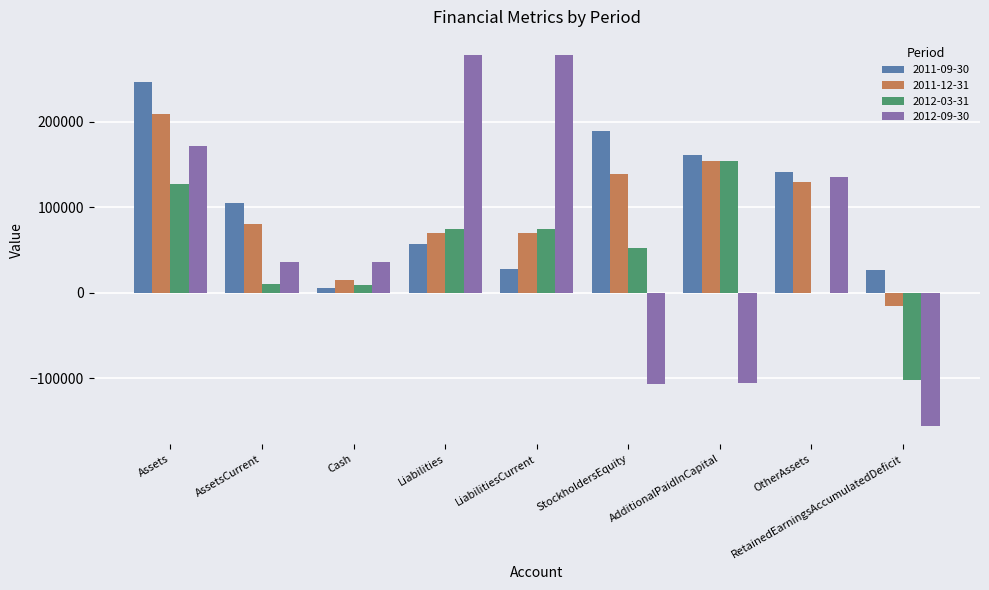

Which category has the highest value in the 2011-12-31 series?

Assets